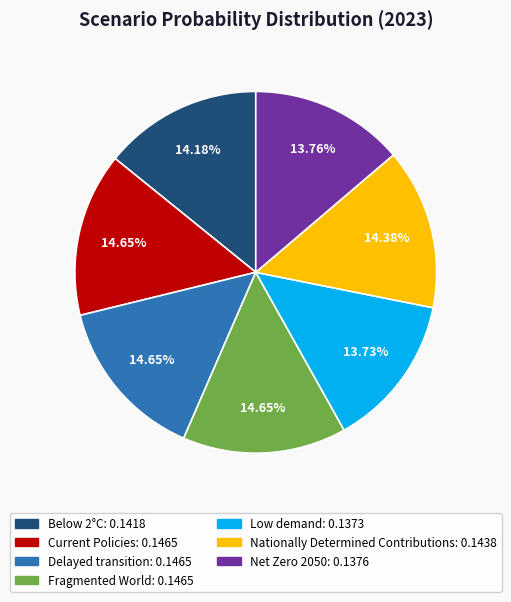

To the nearest percent, what is the difference between the largest and smallest slice percentages?

1%